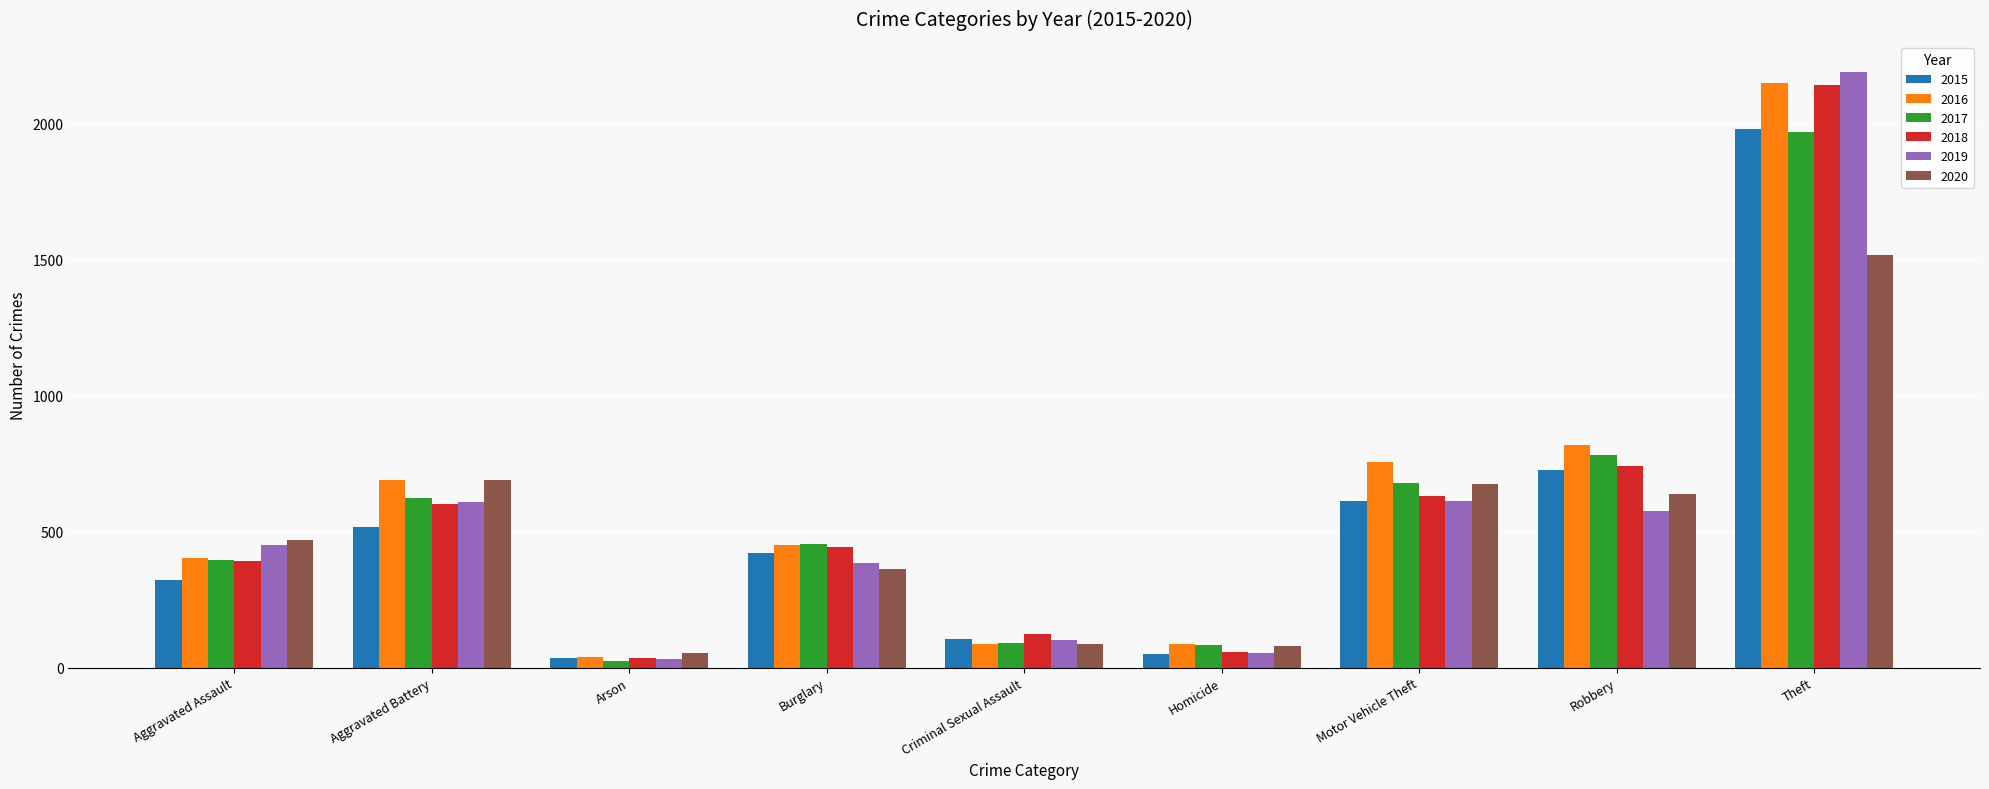

Where is 2015 nearest to the value 1008?

Robbery